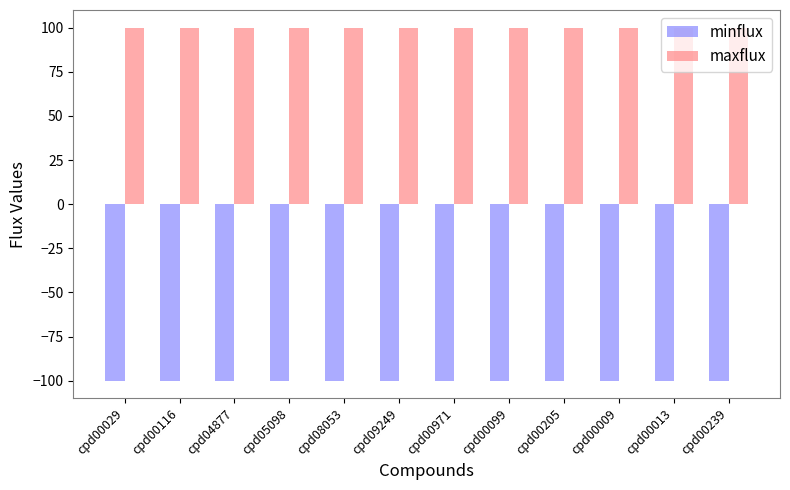

Does the chart contain stacked bars?

No